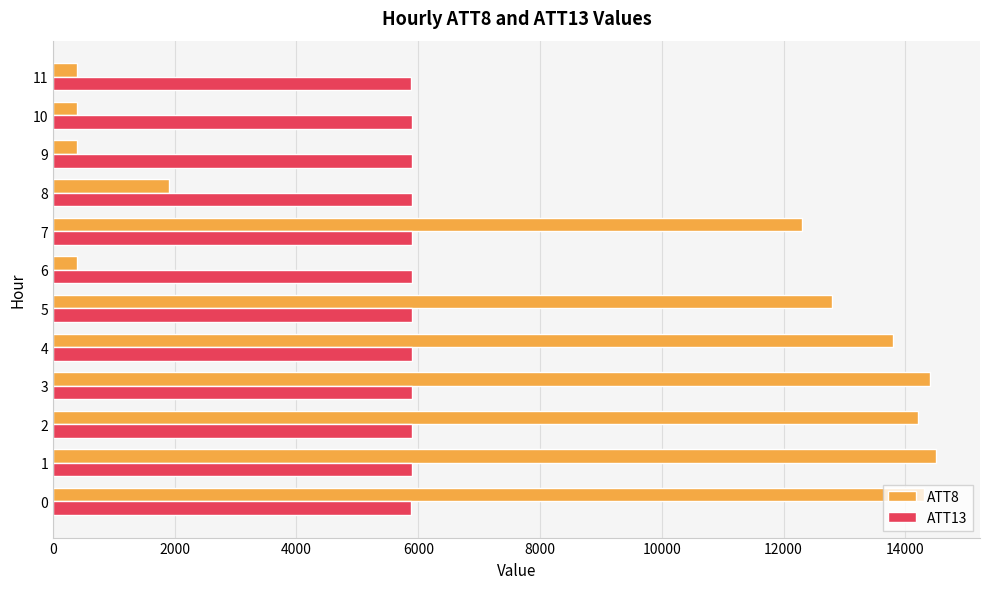

List the series in order of their peak value, lowest first.

ATT13, ATT8